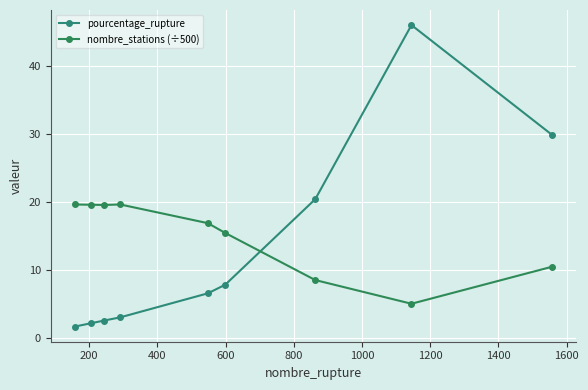

How many lines are shown in the chart?

2